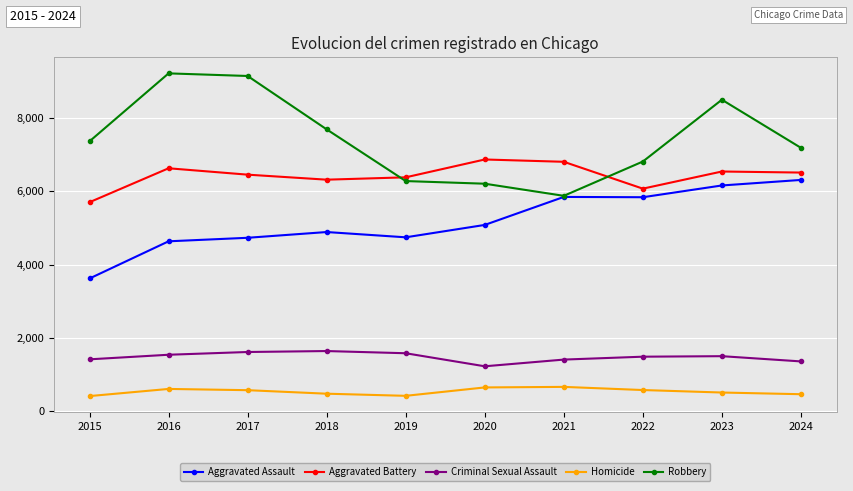

What is the difference between the maximum and minimum values in the Aggravated Battery series?

1166